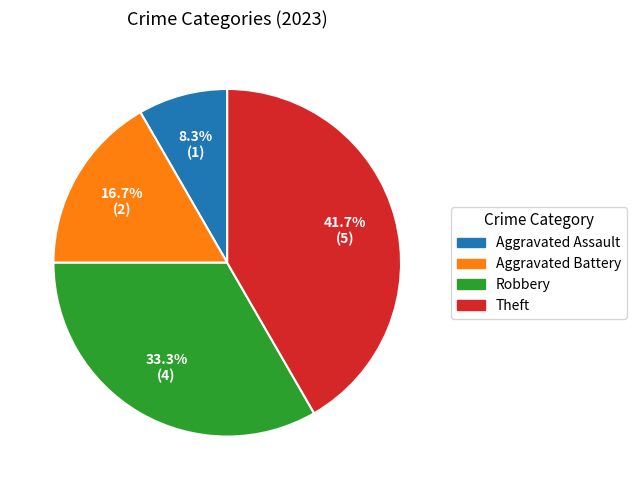

Which category has the biggest portion of the pie?

Theft